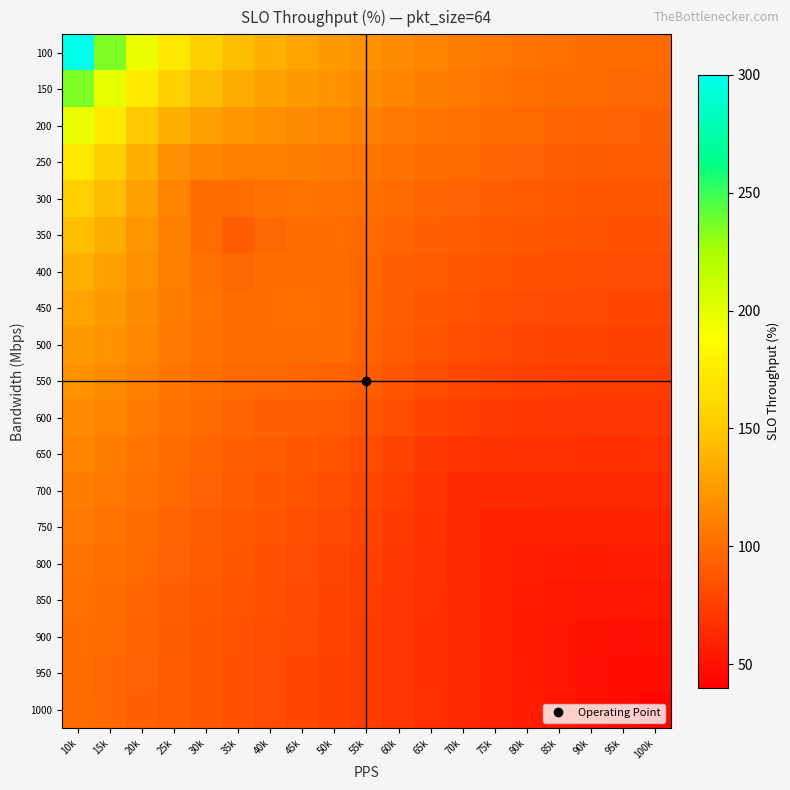

What is the total value across all series at 30k?

1970.6